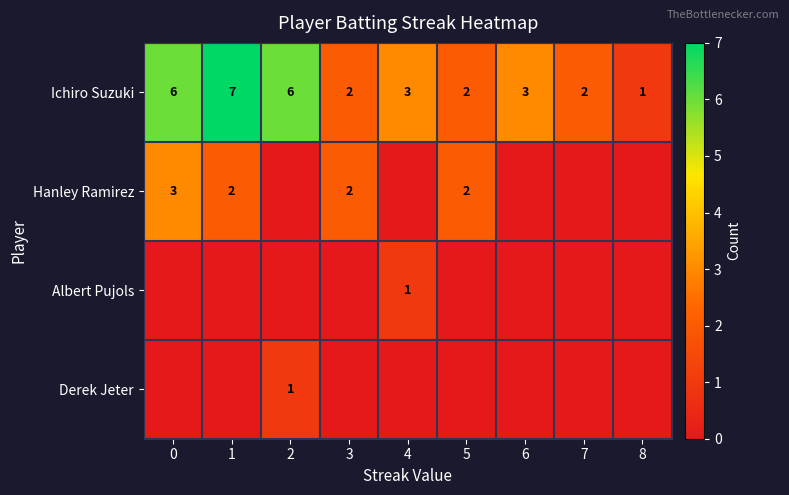

Count the Ichiro Suzuki values in the range 2 to 6.

7